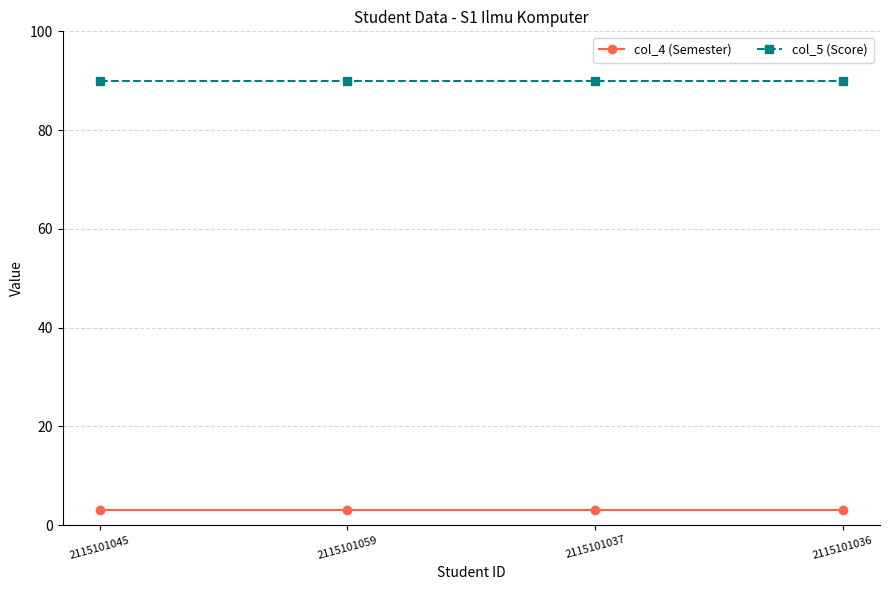

What is the lowest value of the col_5 (Score) series?

90